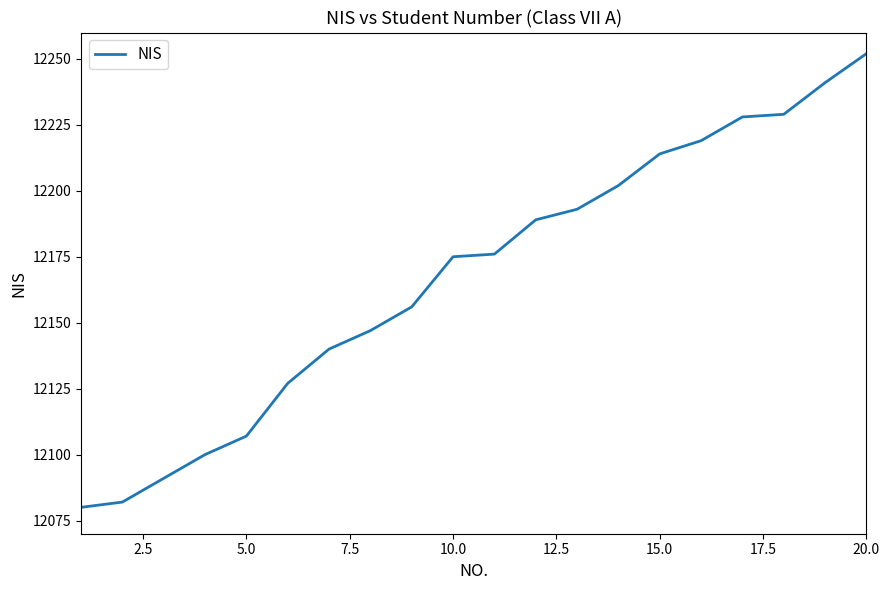

What is the smallest value displayed?

12080